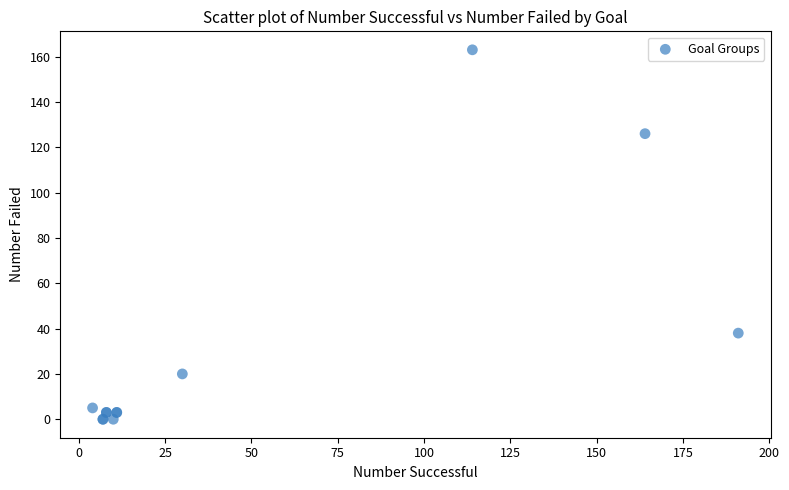

What Y value in the scatter plot is closest to 81?

38